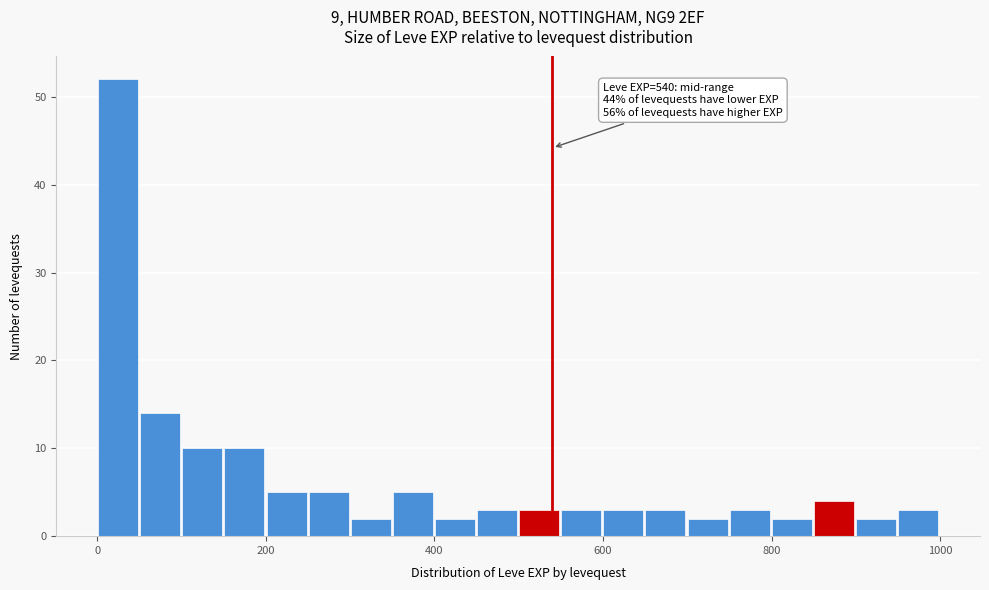

Around what value on the x-axis is the tallest bar? Give the approximate position of its centre, as read against the axis.

20